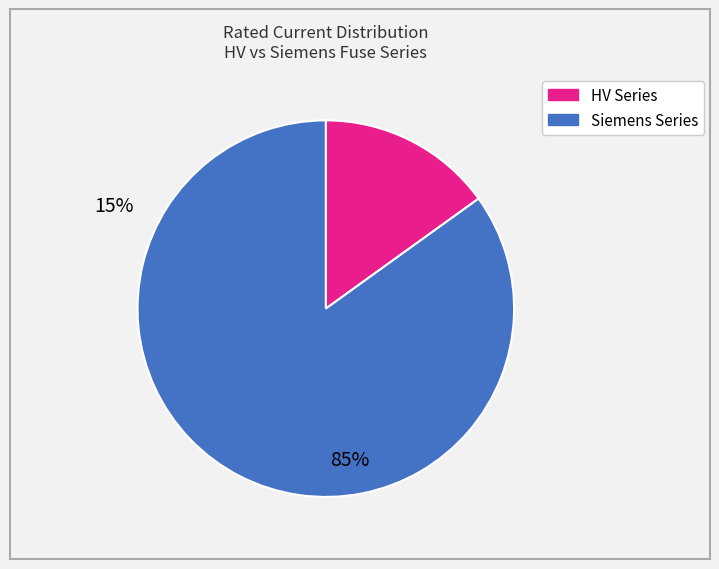

Is there a majority slice in this chart?

Yes